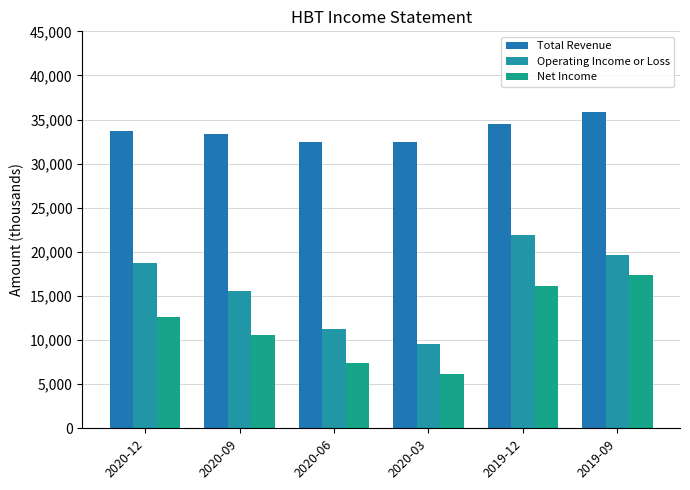

What is the sum of all Operating Income or Loss values?

96700